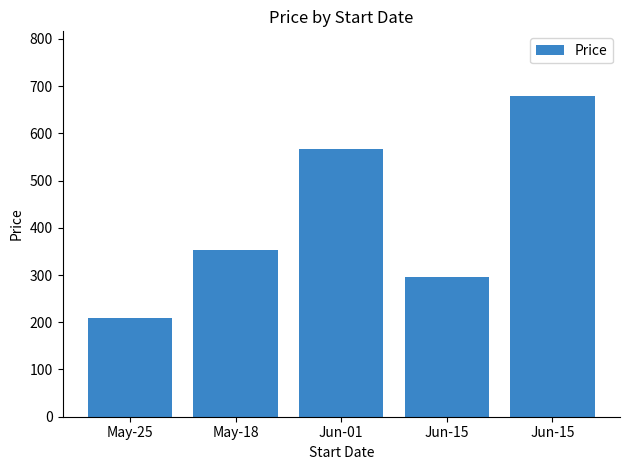

What is the change in value from May-18 to Jun-15?

-59